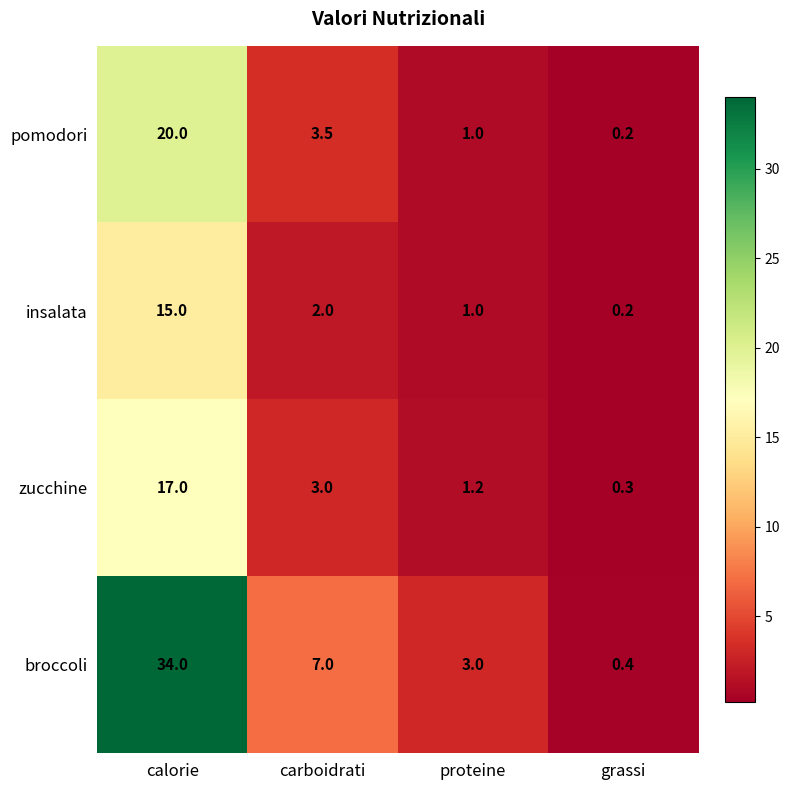

What is the sum of the broccoli values at proteine and grassi?

3.4